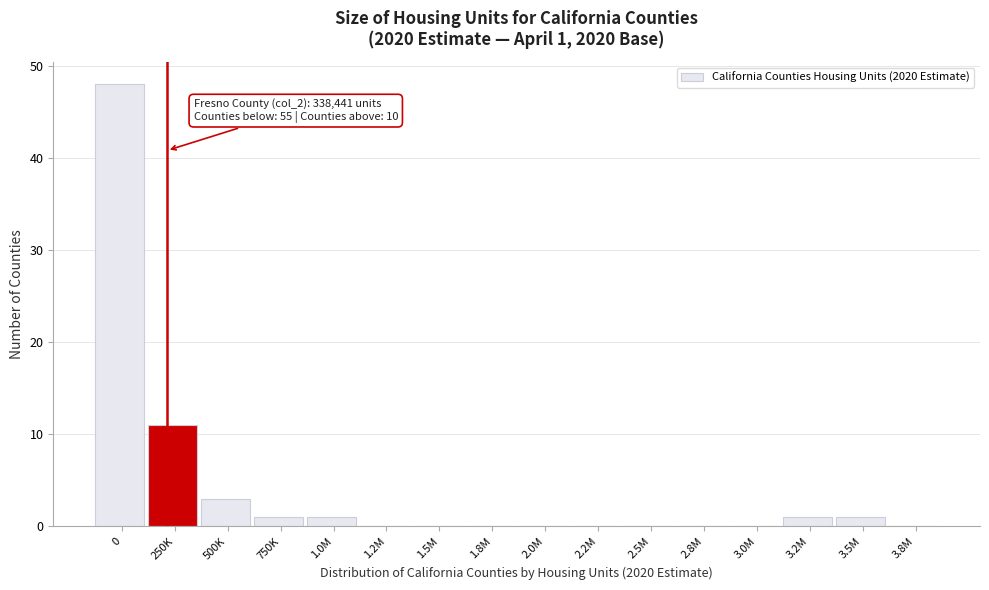

Reading right to left, extract all data points from this chart.

3.8M=0	3.5M=1	3.2M=1	3.0M=0	2.8M=0	2.5M=0	2.2M=0	2.0M=0	1.8M=0	1.5M=0	1.2M=0	1.0M=1	750K=1	500K=3	250K=11	0=48